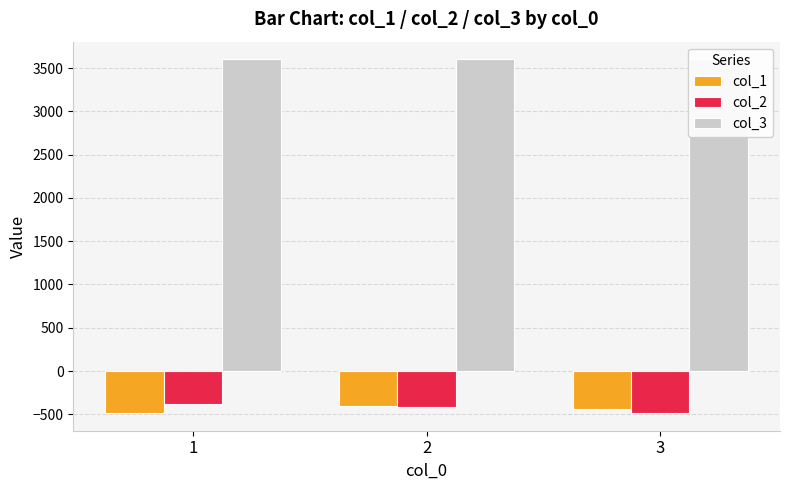

How many bars are there in total?

9